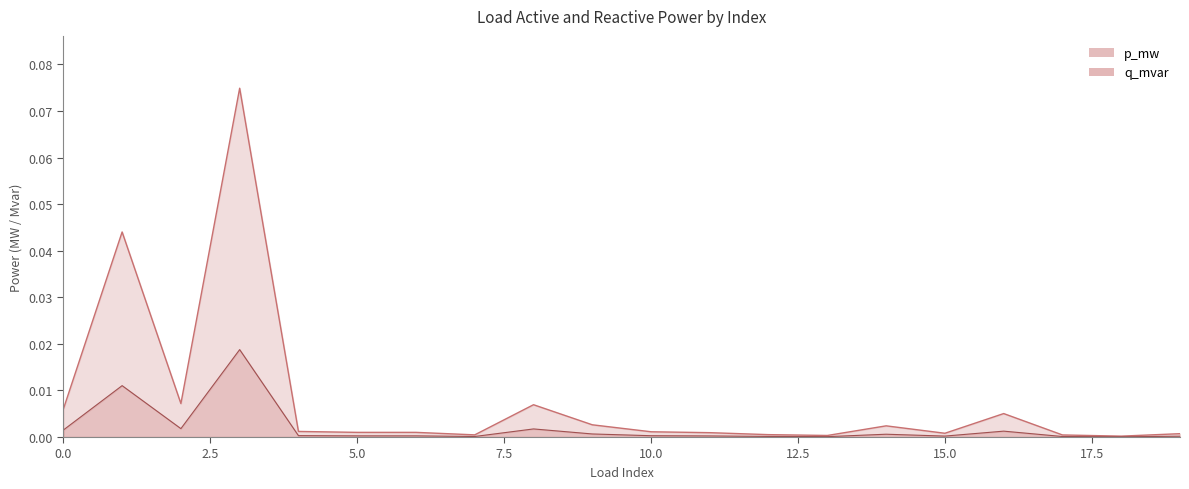

Is it true that p_mw equals 0.0 at 16?

False